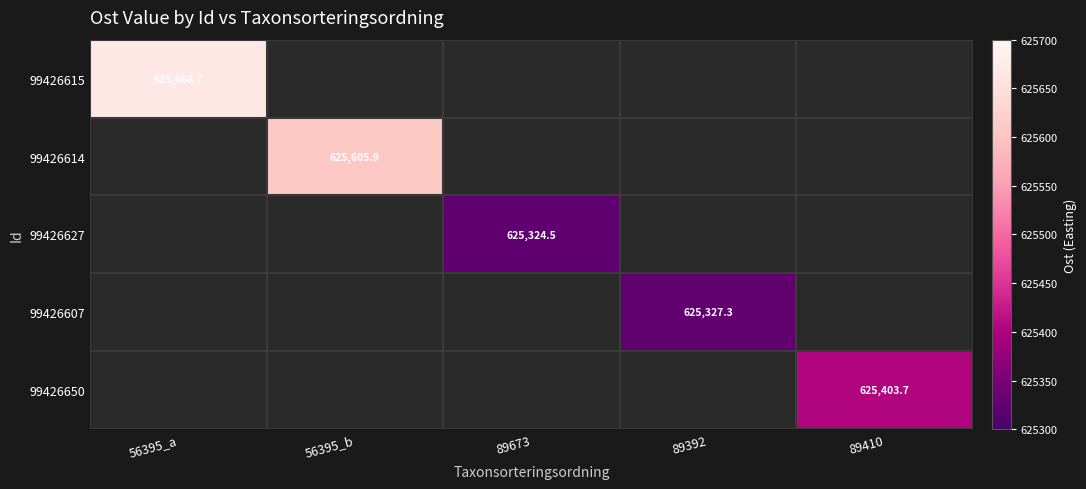

What is the highest value of the 99426615 series?

625668.7